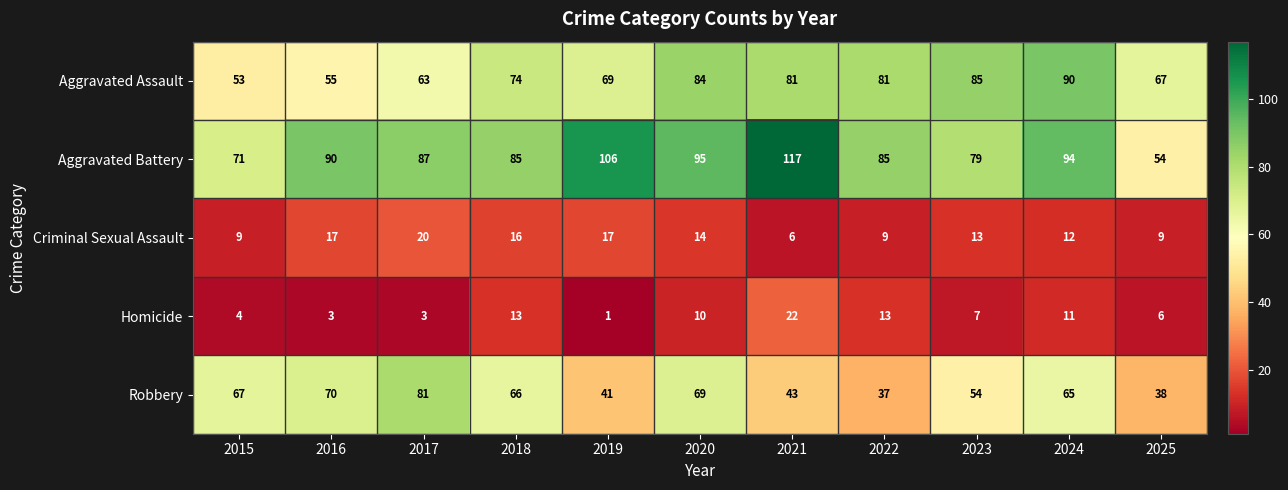

What is the total value across all series at 2017?

254